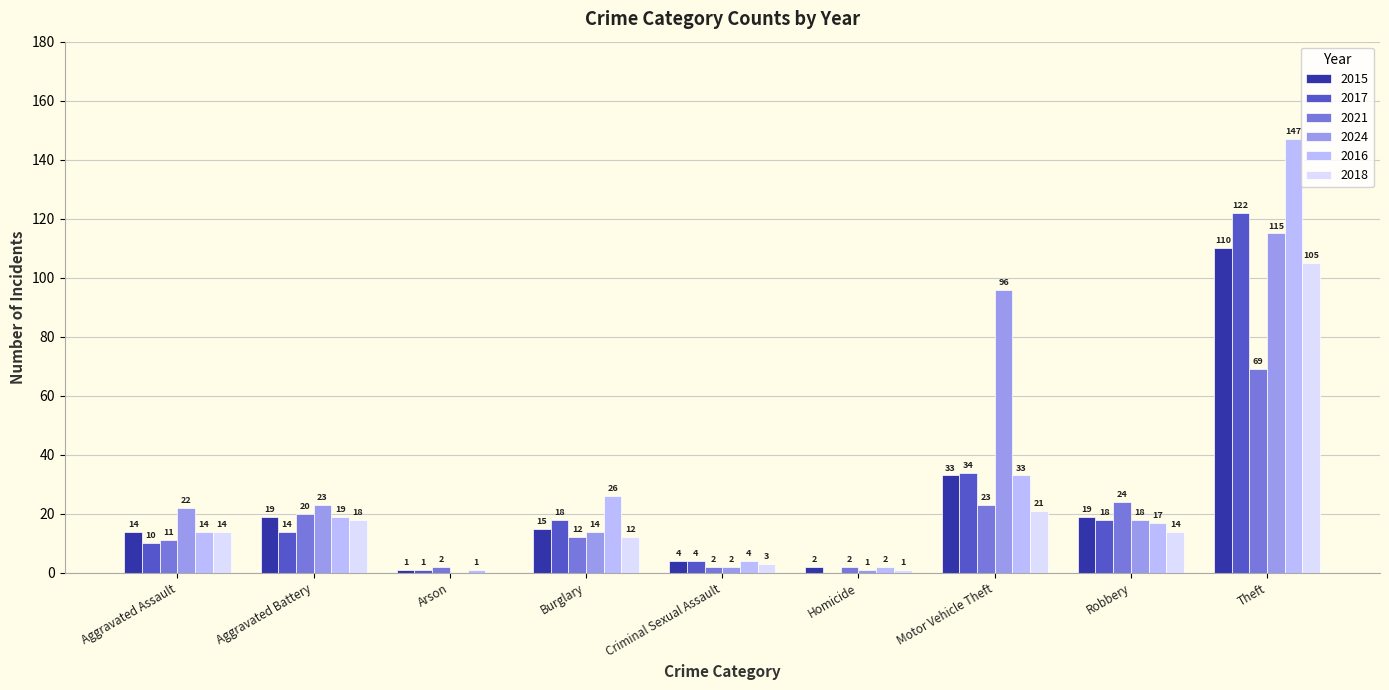

What is the total value across all series at Theft?

668